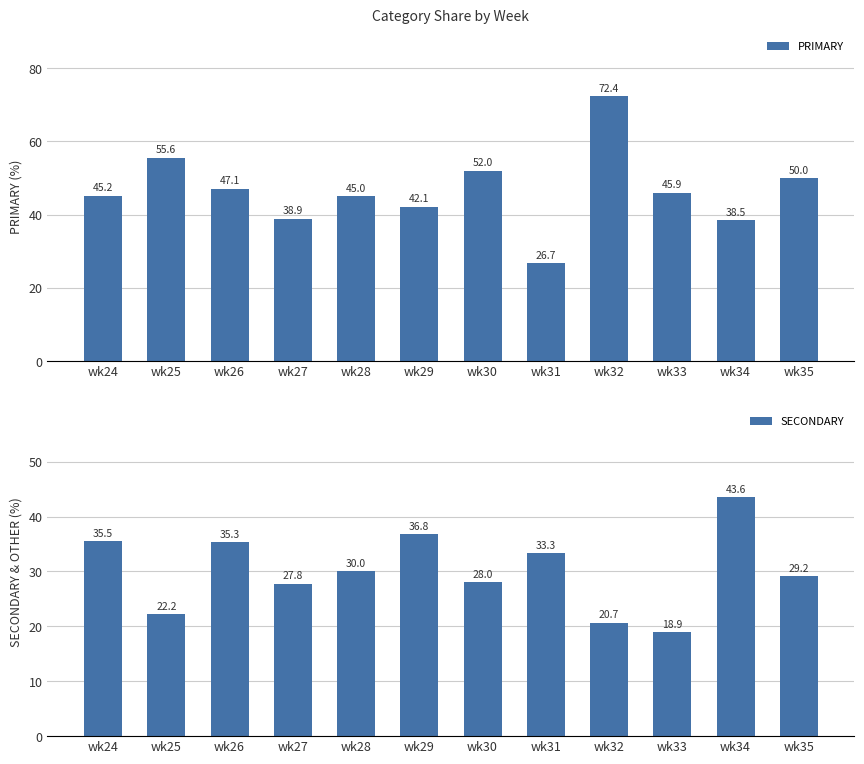

Reading left to right, list all the values displayed in this chart.

PRIMARY: wk24=45.2	wk25=55.6	wk26=47.1	wk27=38.9	wk28=45.0	wk29=42.1	wk30=52.0	wk31=26.7	wk32=72.4	wk33=45.9	wk34=38.5	wk35=50.0
SECONDARY: wk24=35.5	wk25=22.2	wk26=35.3	wk27=27.8	wk28=30.0	wk29=36.8	wk30=28.0	wk31=33.3	wk32=20.7	wk33=18.9	wk34=43.6	wk35=29.2